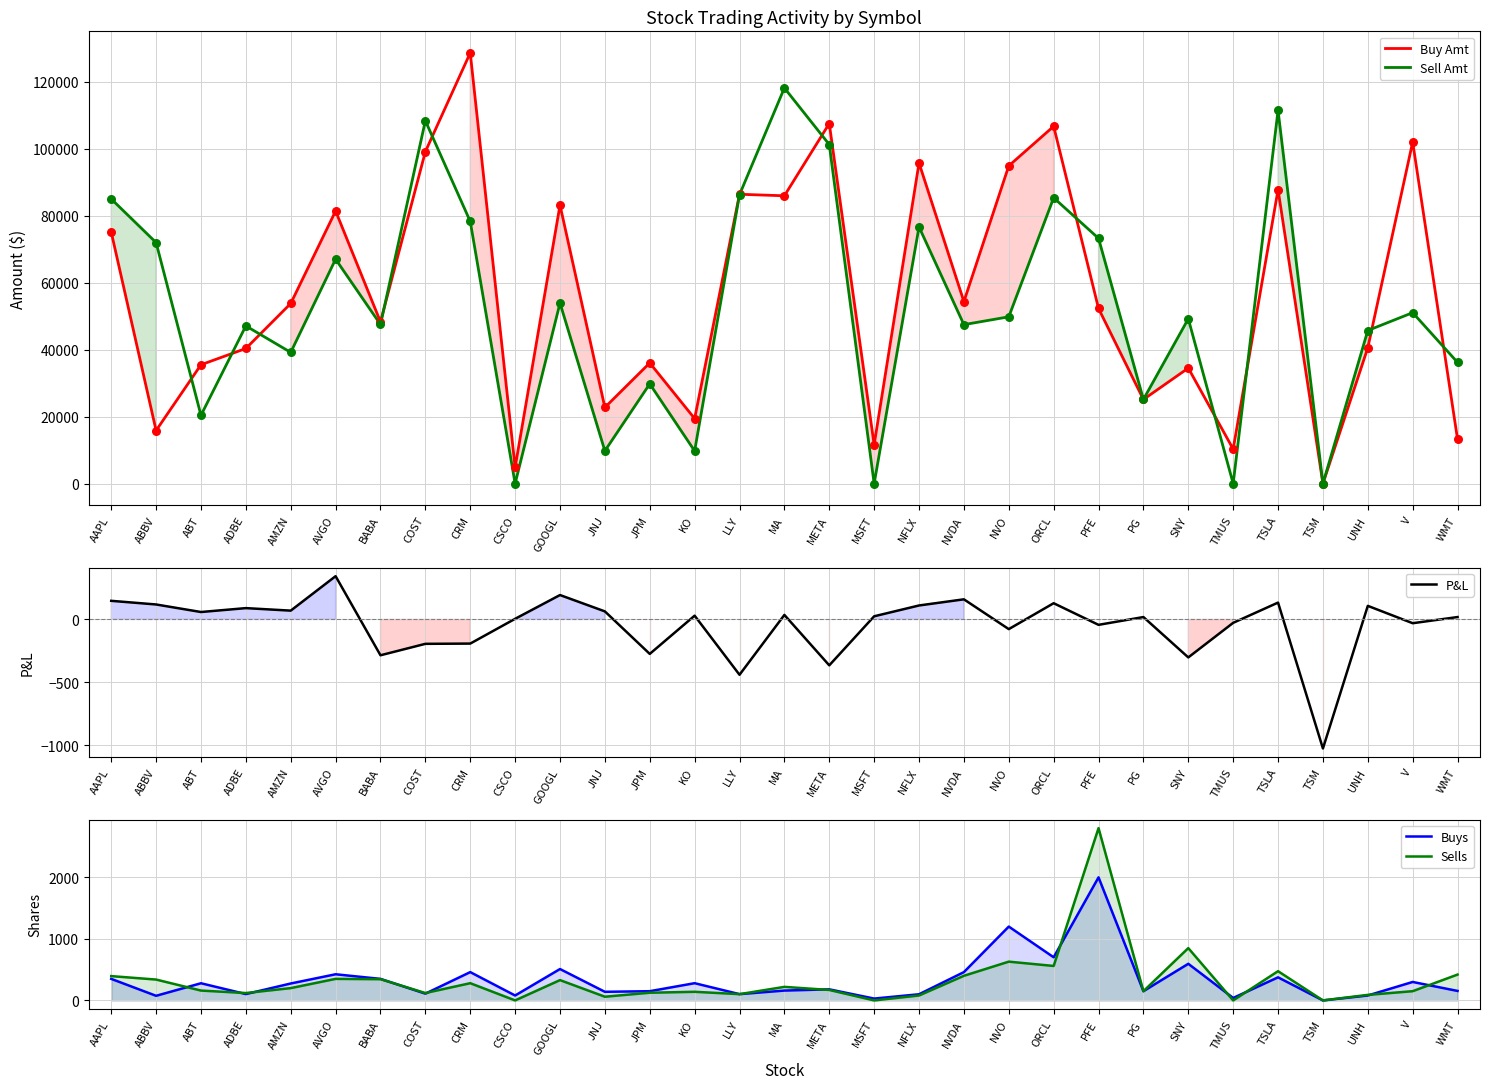

Which series reaches the minimum Y coordinate?

P&L